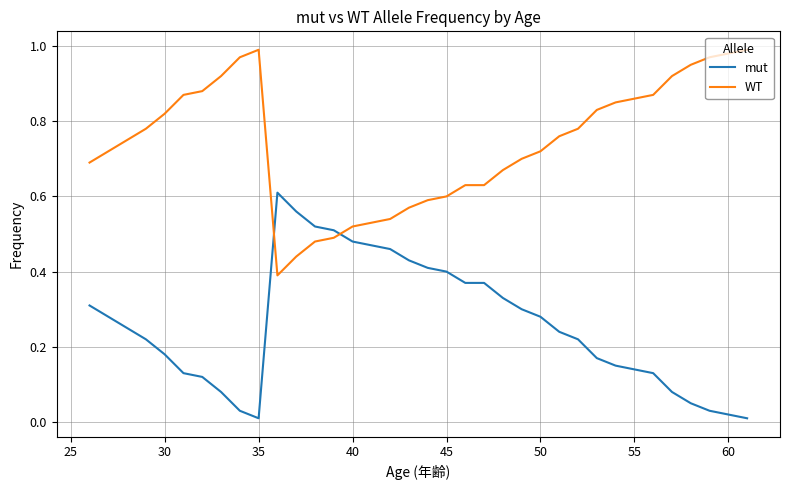

Which series ends up on top after the final intersection of WT and mut?

WT